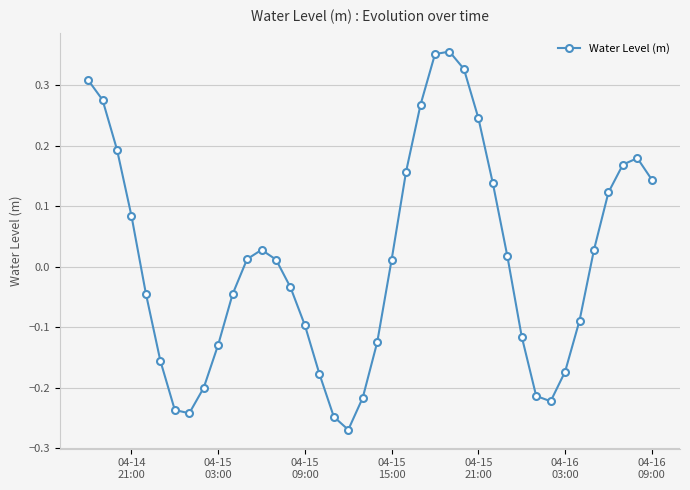

Is this an area chart (filled region under the line)?

No